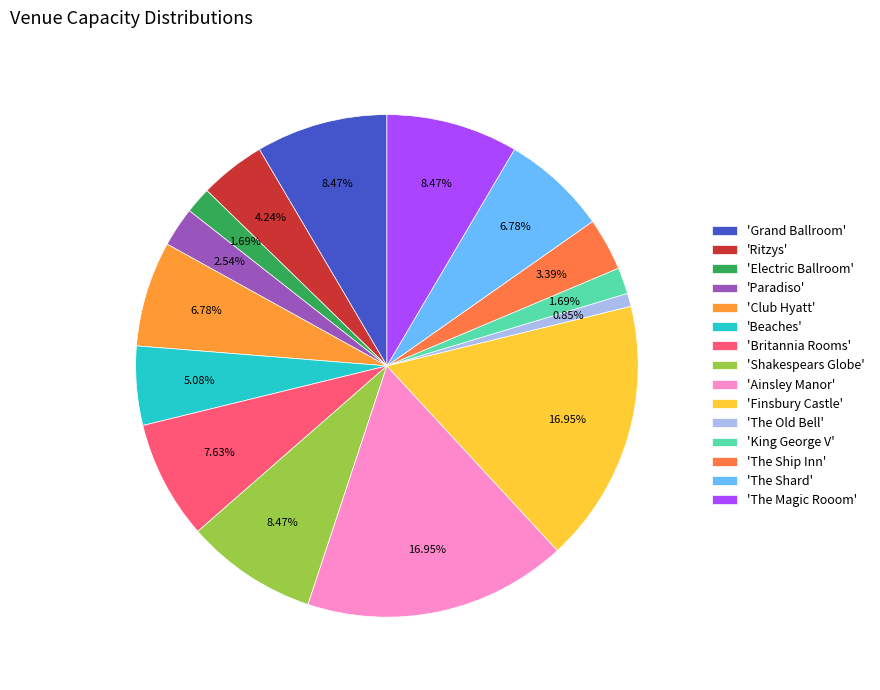

Does any single category account for the majority?

No